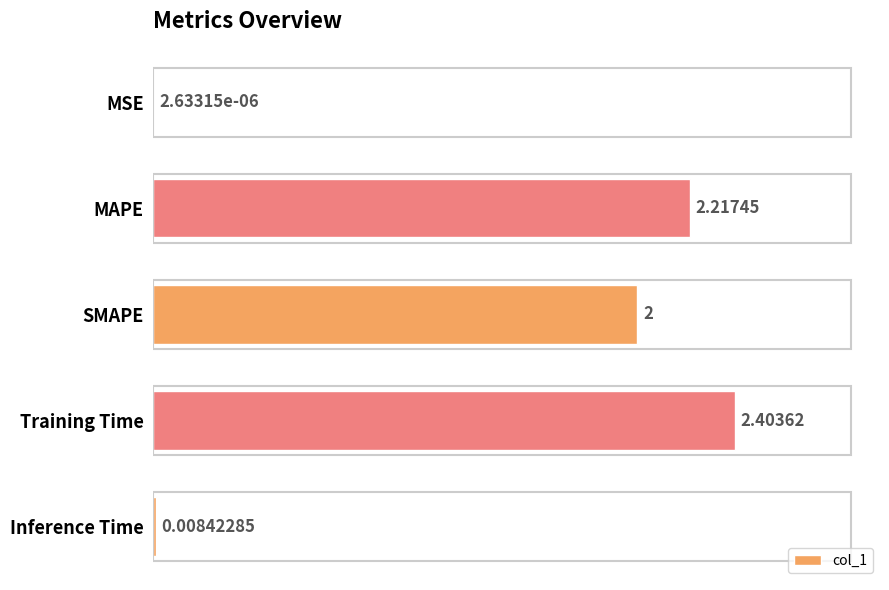

At which label is the value closest to 1?

Inference Time